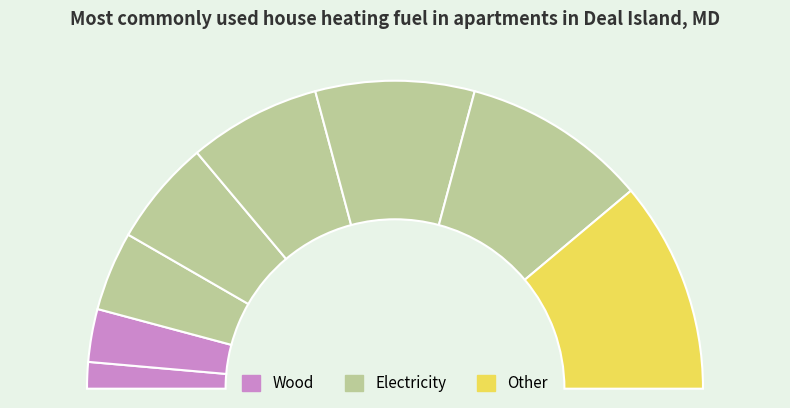

How many slices are in this pie chart?

8